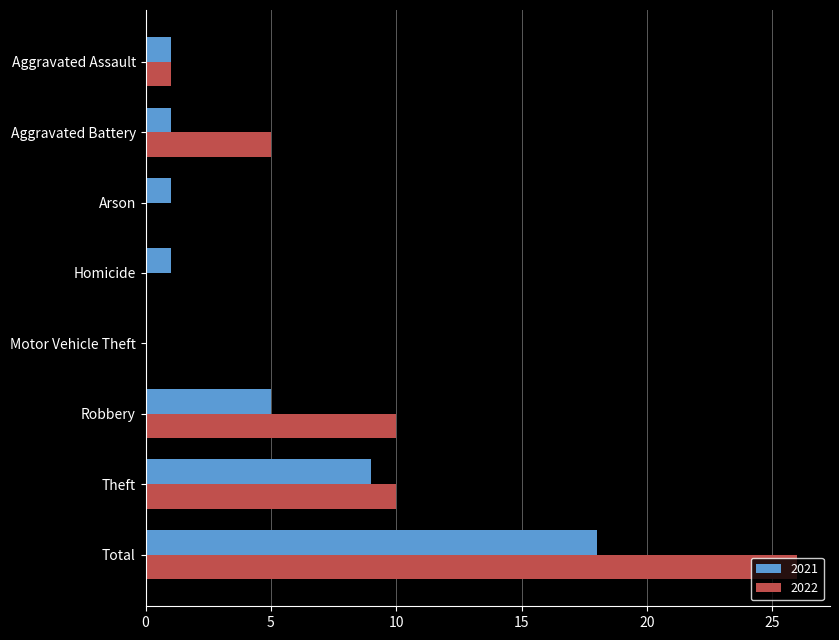

At which category does the chart reach its peak across all series?

Total